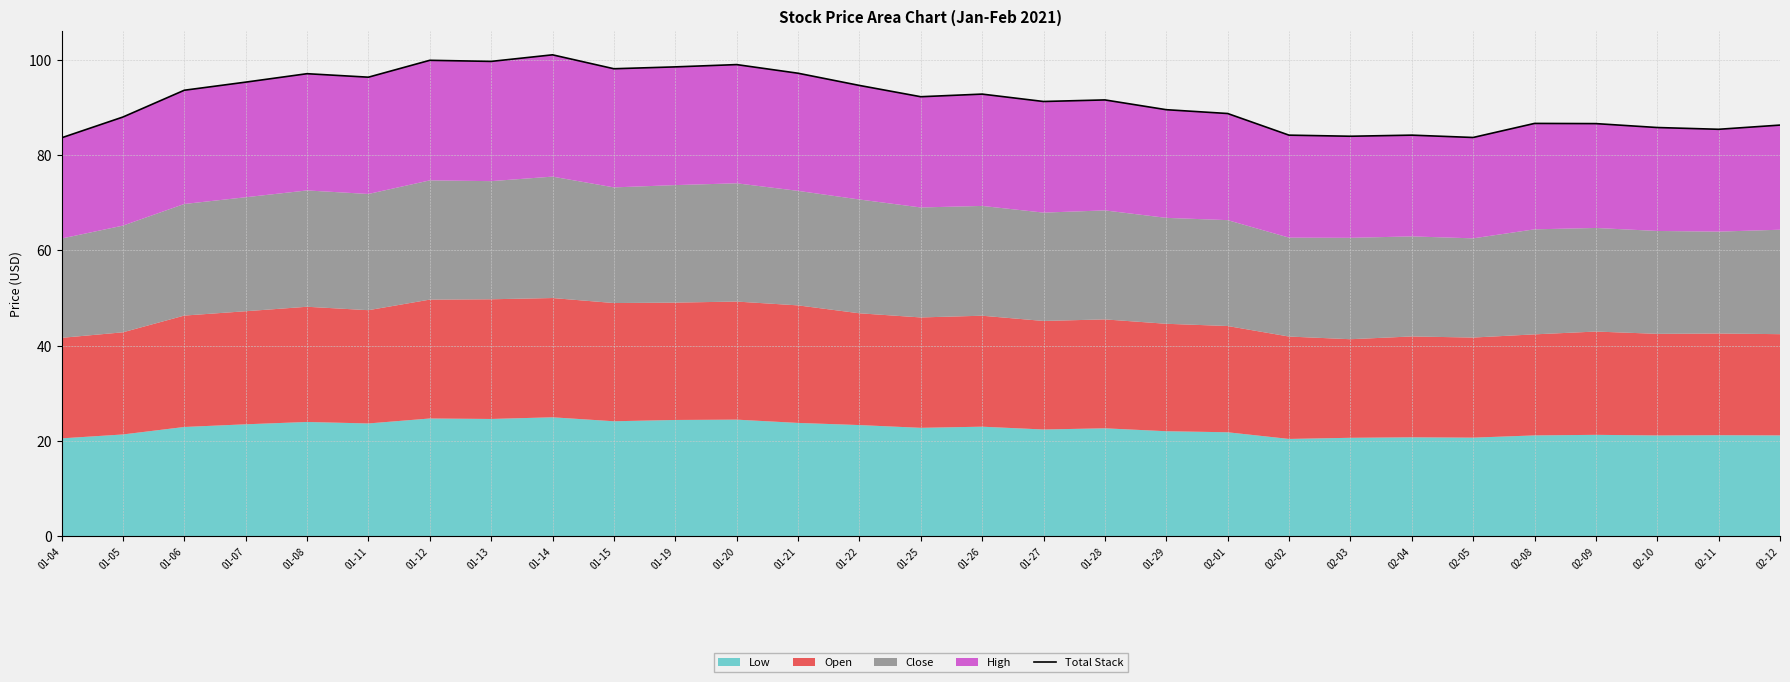

What is the smallest value displayed?

83.6